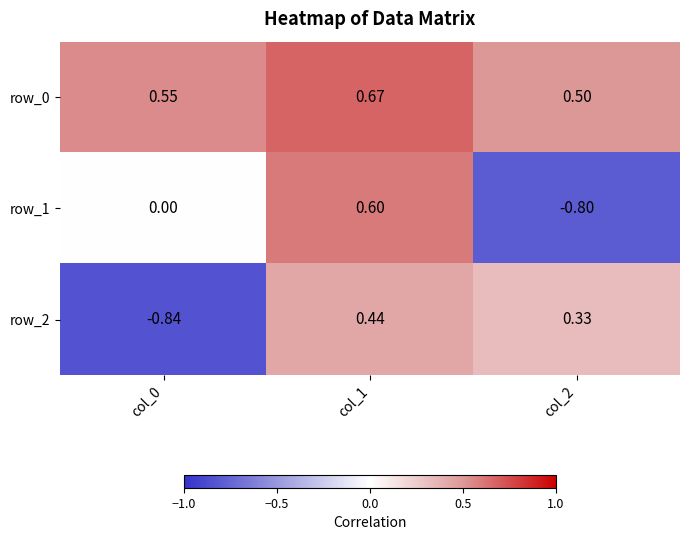

Which series has the largest total across all categories?

row_0